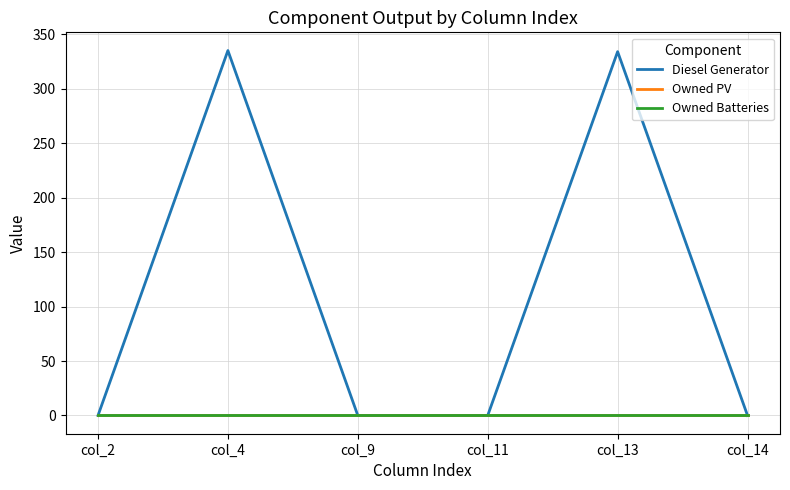

True or false: Owned PV and Owned Batteries cross at least once.

False